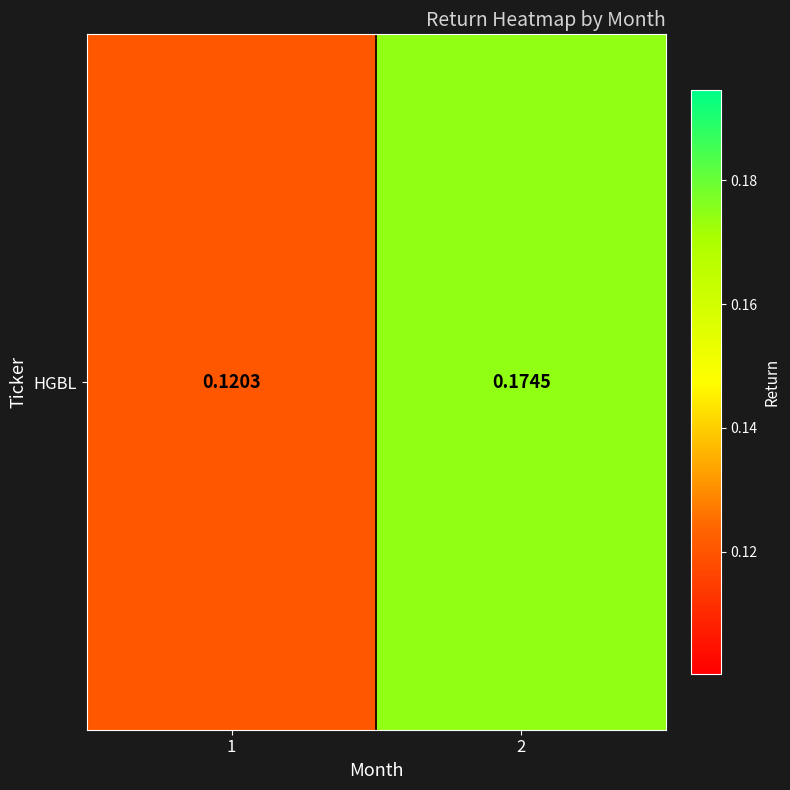

What is the maximum value shown in the chart?

0.2